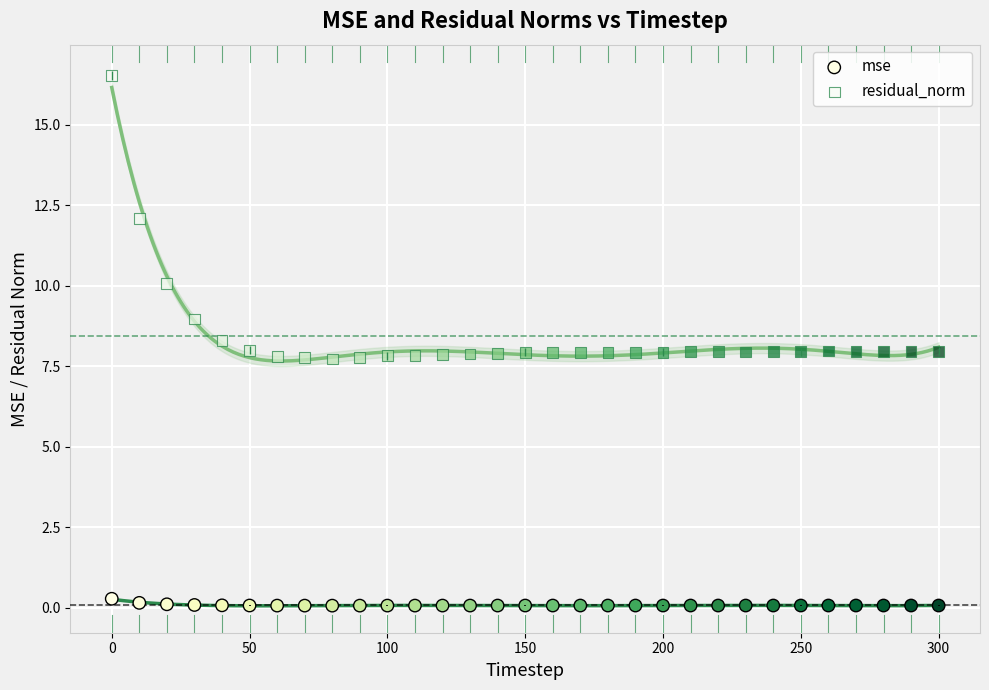

Which series has the widest spread of Y values?

residual_norm